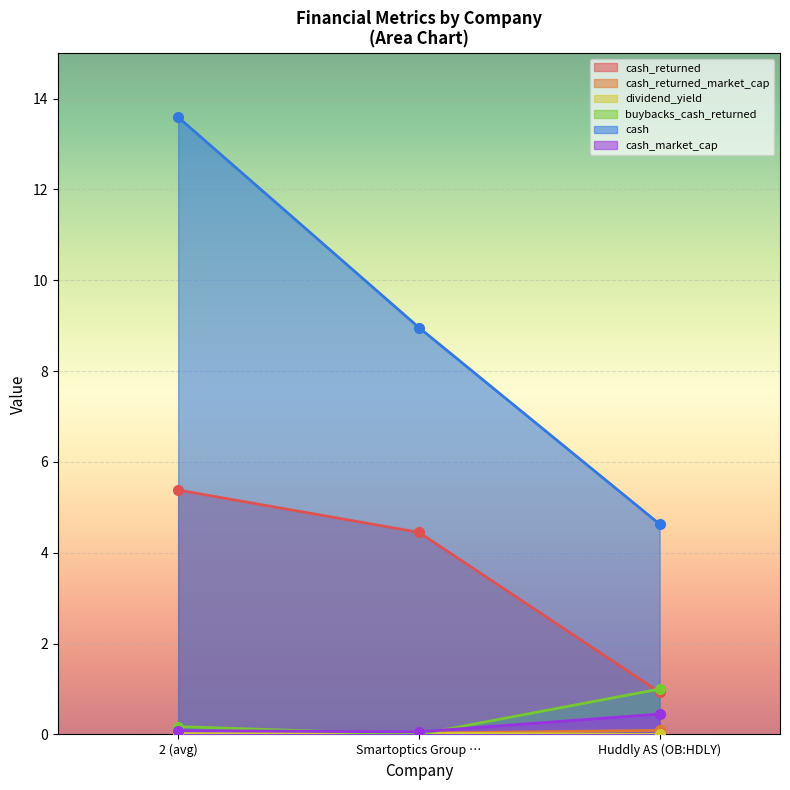

Is the value of cash_returned at Huddly AS (OB:HDLY) greater than the value of buybacks_cash_returned at Smartoptics Group …?

Yes